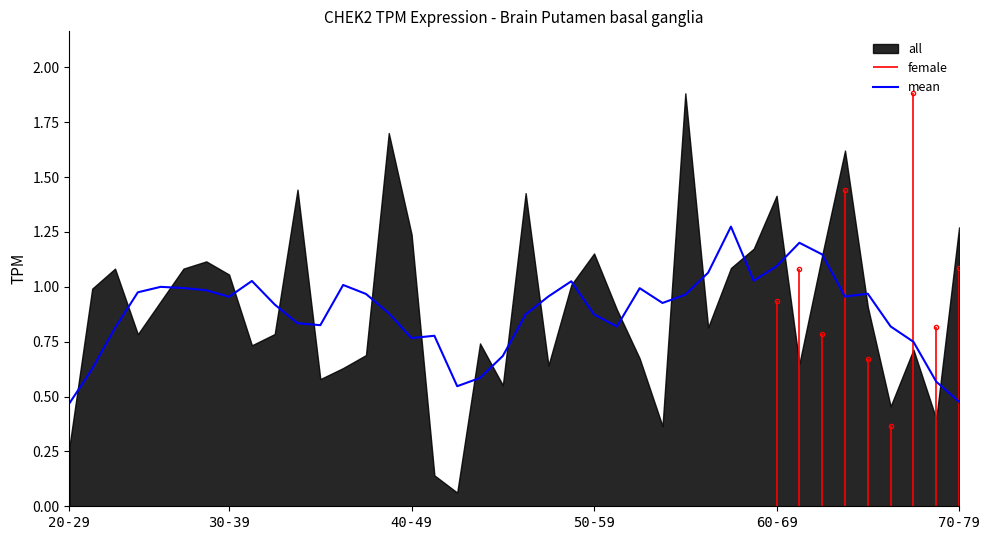

The chart shows a value of 0.2 at 22. True or false?

False